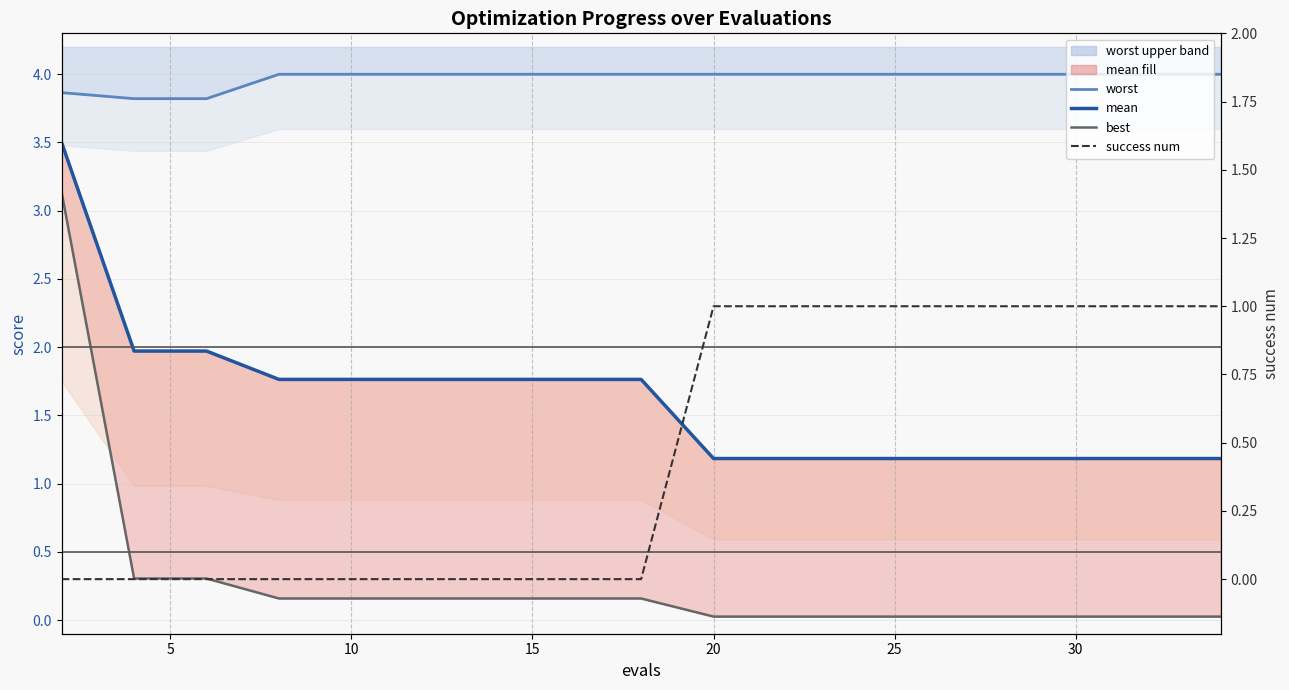

Reading left to right, what are all the values shown in this chart?

worst: 3.9	3.8	3.8	4.0	4.0	4.0	4.0	4.0	4.0	4.0	4.0	4.0	4.0	4.0	4.0	4.0	4.0	4.0	4.0	4.0
mean: 3.5	2.0	2.0	1.8	1.8	1.8	1.8	1.8	1.8	1.8	1.8	1.2	1.2	1.2	1.2	1.2	1.2	1.2	1.2	1.2
best: 3.1	0.3	0.3	0.2	0.2	0.2	0.2	0.2	0.2	0.2	0.2	0.0	0.0	0.0	0.0	0.0	0.0	0.0	0.0	0.0
success num: 0.0	0.0	0.0	0.0	0.0	0.0	0.0	0.0	0.0	0.0	0.0	1.0	1.0	1.0	1.0	1.0	1.0	1.0	1.0	1.0